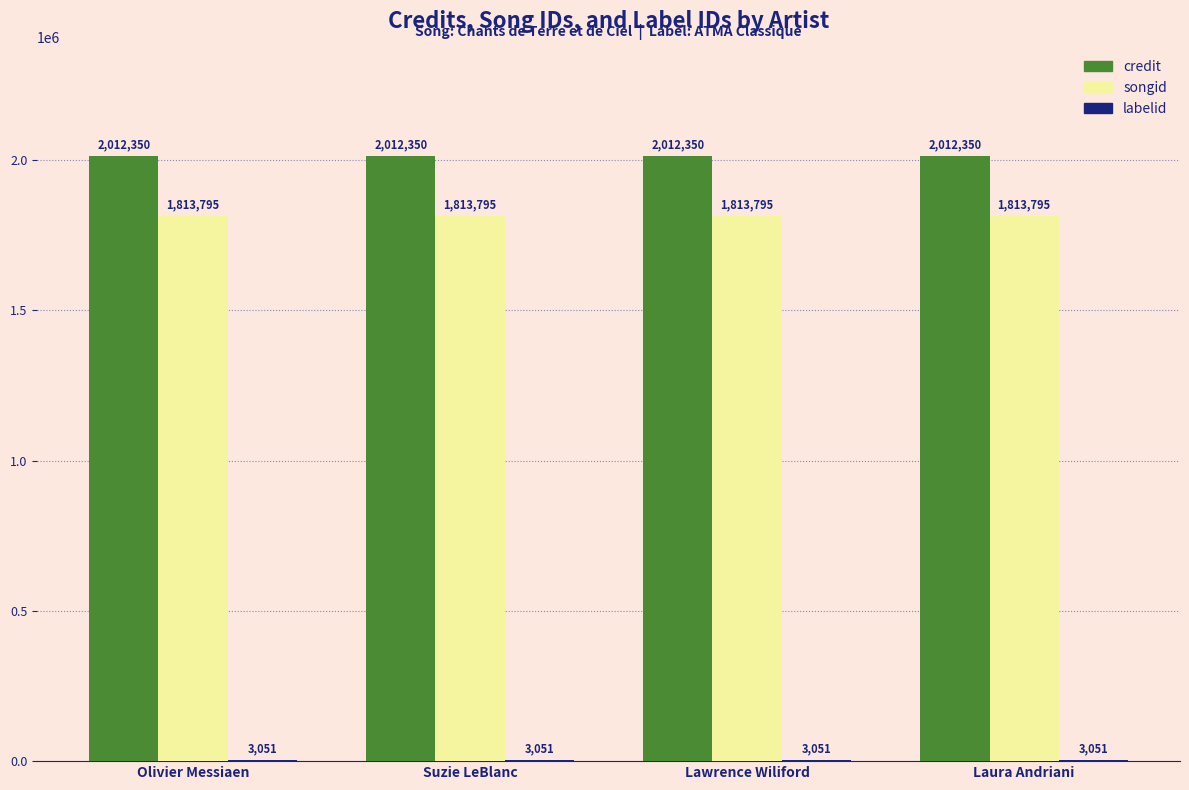

The value of credit at Suzie LeBlanc is 3364500. True or false?

False